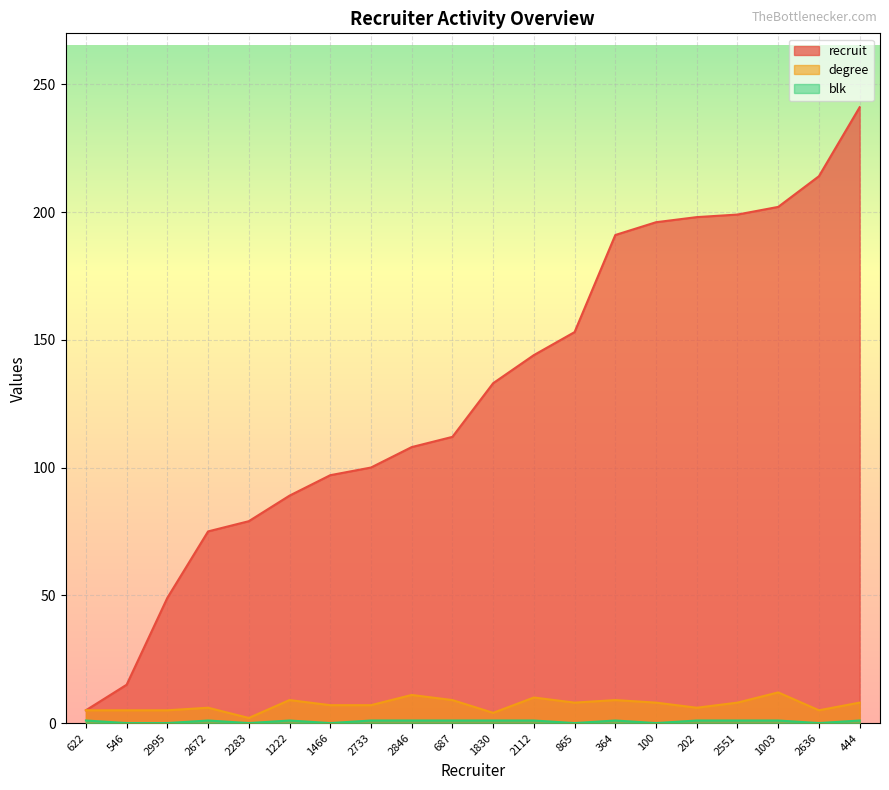

Reading left to right, transcribe all the data shown in this chart.

recruit: 622=5	546=15	2995=49	2672=75	2283=79	1222=89	1466=97	2733=100	2846=108	687=112	1830=133	2112=144	865=153	364=191	100=196	202=198	2551=199	1003=202	2636=214	444=241
degree: 622=5	546=5	2995=5	2672=6	2283=2	1222=9	1466=7	2733=7	2846=11	687=9	1830=4	2112=10	865=8	364=9	100=8	202=6	2551=8	1003=12	2636=5	444=8
blk: 622=1	546=0	2995=0	2672=1	2283=0	1222=1	1466=0	2733=1	2846=1	687=1	1830=1	2112=1	865=0	364=1	100=0	202=1	2551=1	1003=1	2636=0	444=1